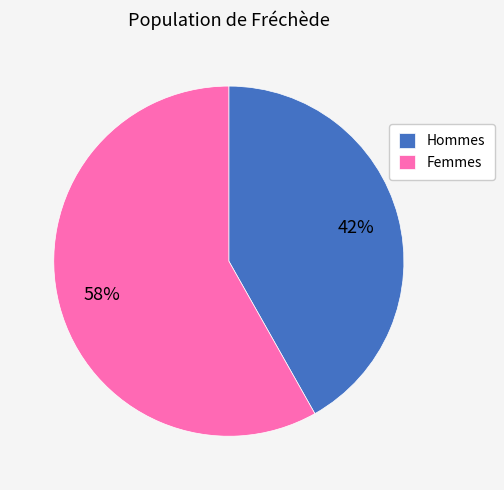

Which slice is the largest?

Femmes